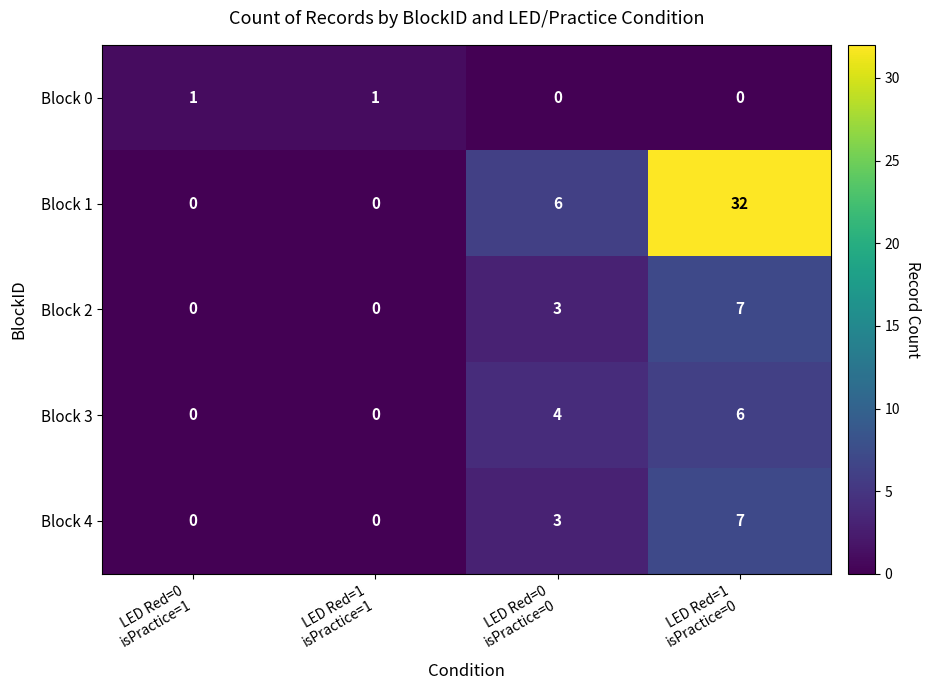

Reading left to right, extract all data points from this chart.

Block 0: 1	1	0	0
Block 1: 0	0	6	32
Block 2: 0	0	3	7
Block 3: 0	0	4	6
Block 4: 0	0	3	7